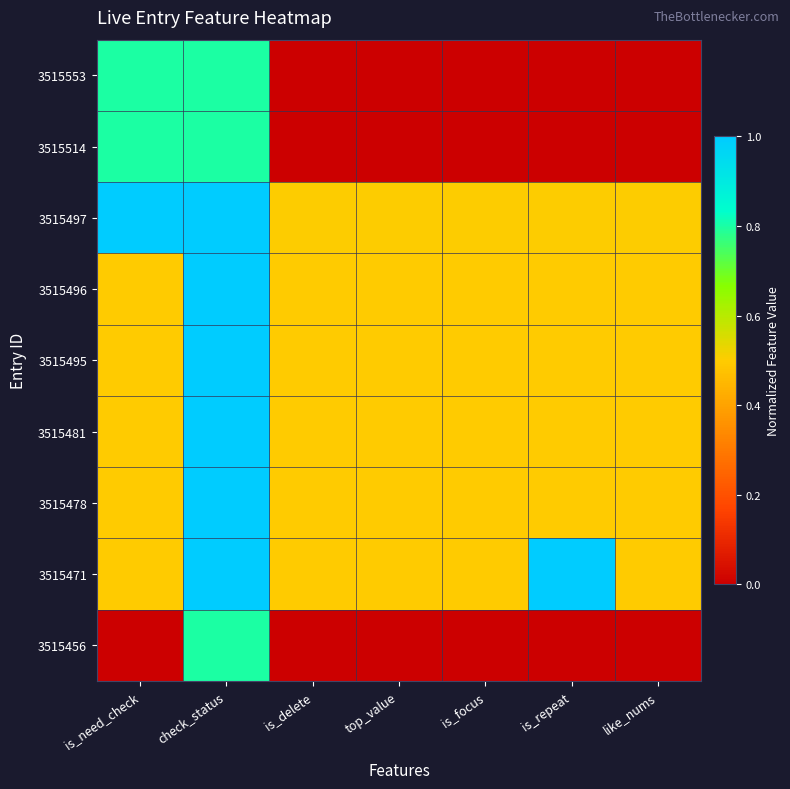

Count the number of categories in the chart.

7